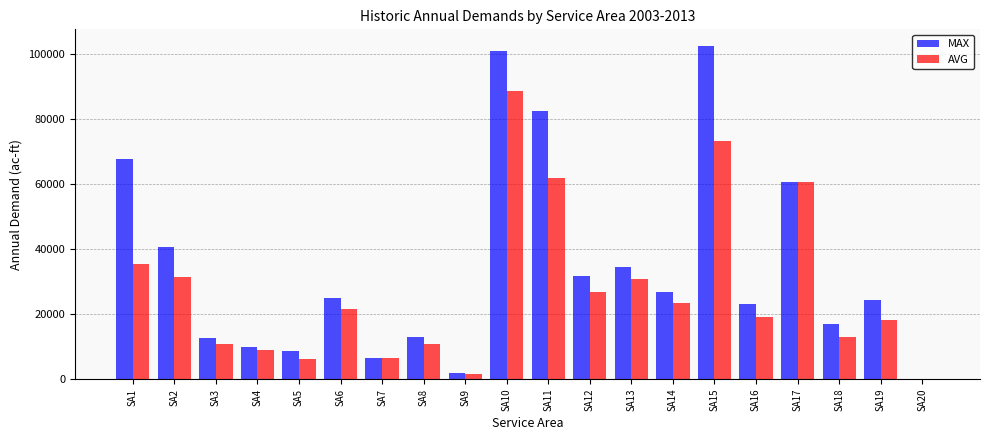

What is the maximum value for AVG?

88600